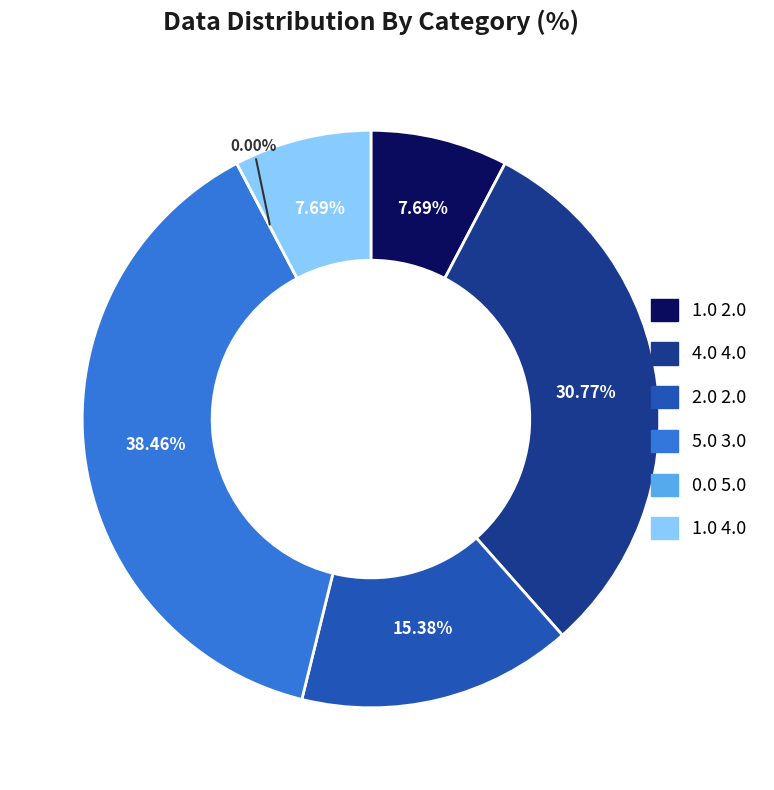

Which category has the biggest portion of the pie?

5.0 3.0